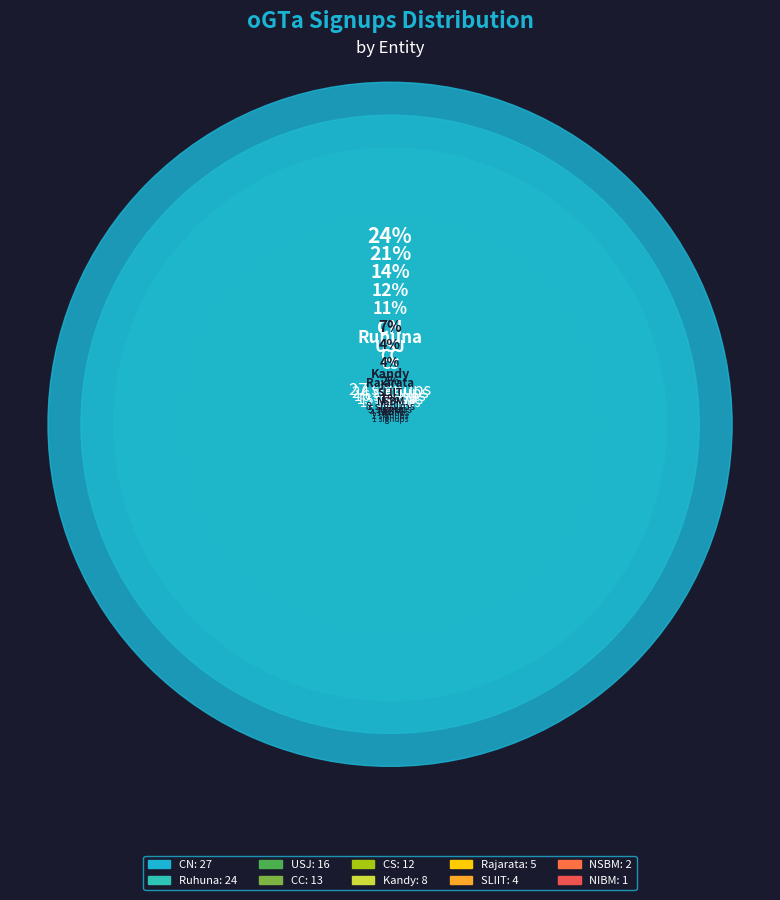

To the nearest percent, what percentage of the pie is CC?

12%